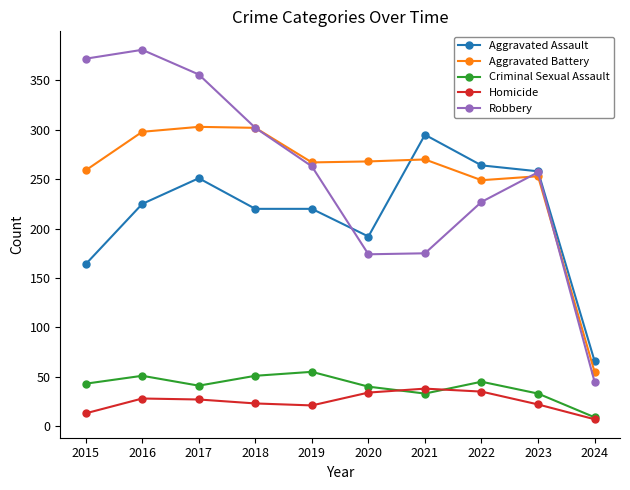

Where is the first local maximum for Criminal Sexual Assault?

2016